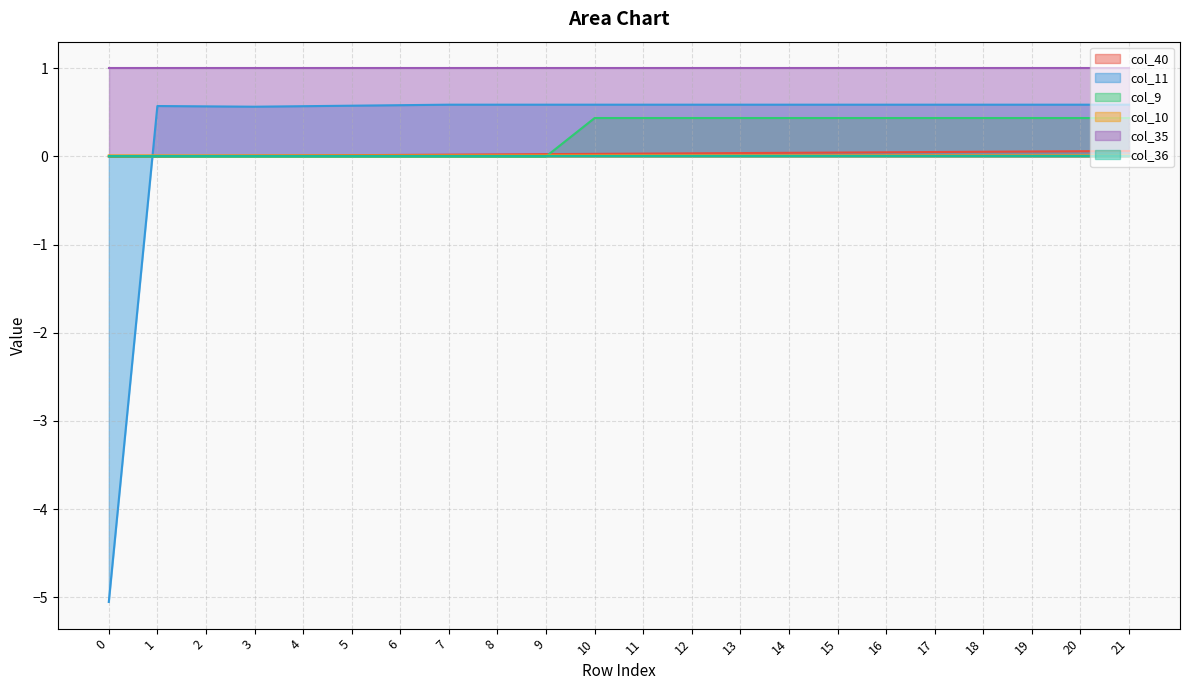

What is the value of the col_11 point at the 7th from the left?

0.6